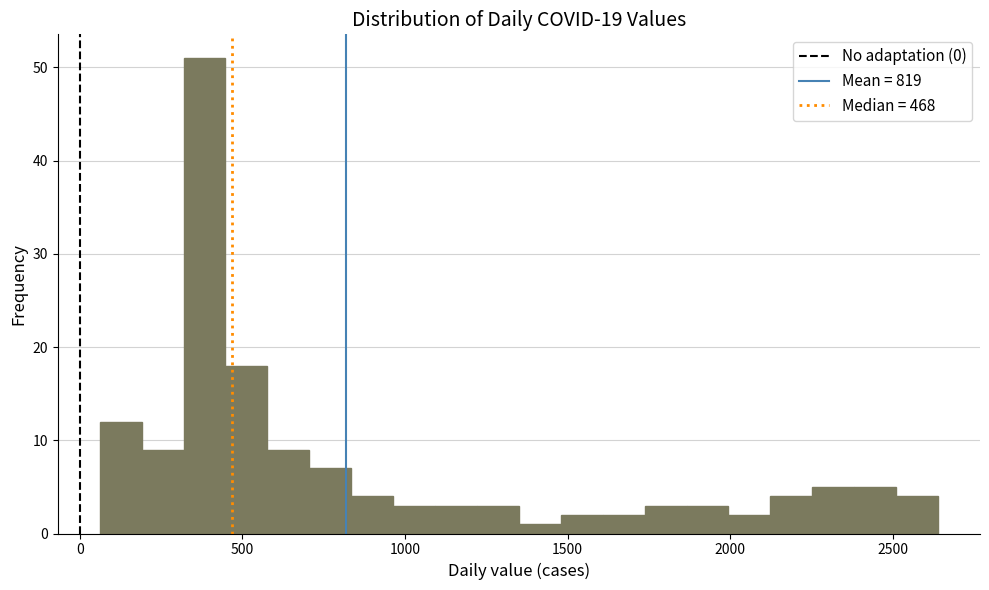

Read against the x-axis, roughly where is the centre of the tallest bar?

400